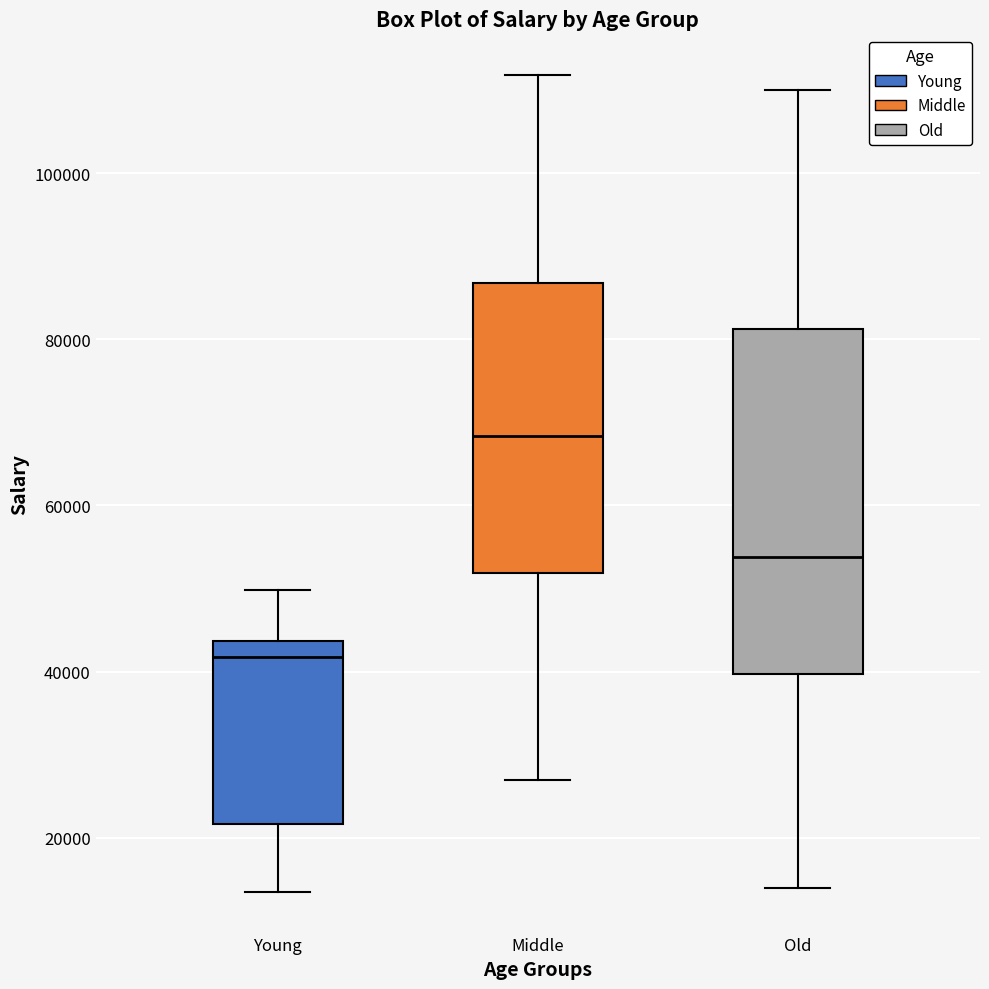

Where does the lower whisker of the box for Old end on the y-axis? The values are not printed on the chart, so give them approximately, as read against the axis.

14000